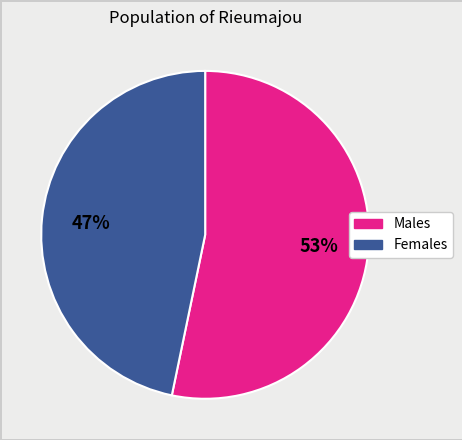

To the nearest percent, what is the average slice percentage?

50%